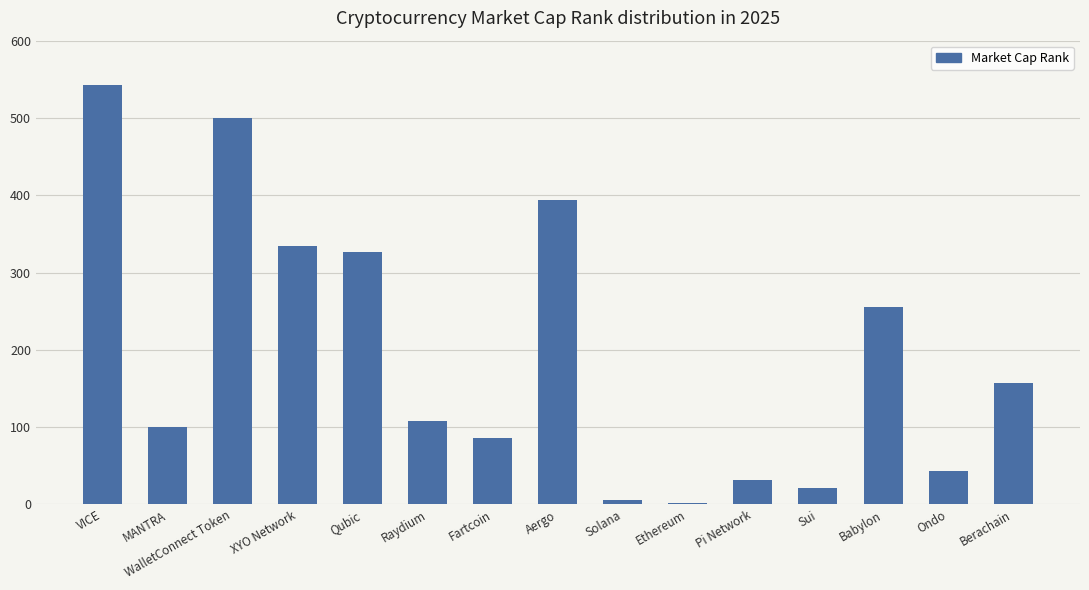

Between VICE and Ethereum, which is larger?

VICE